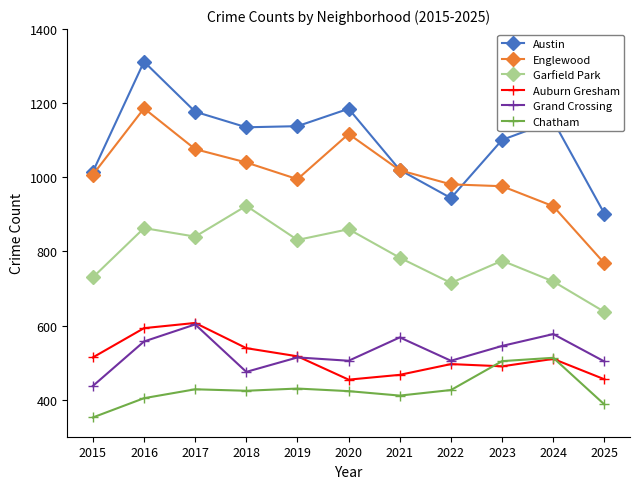

How many data points in Englewood are less than 1007?

5